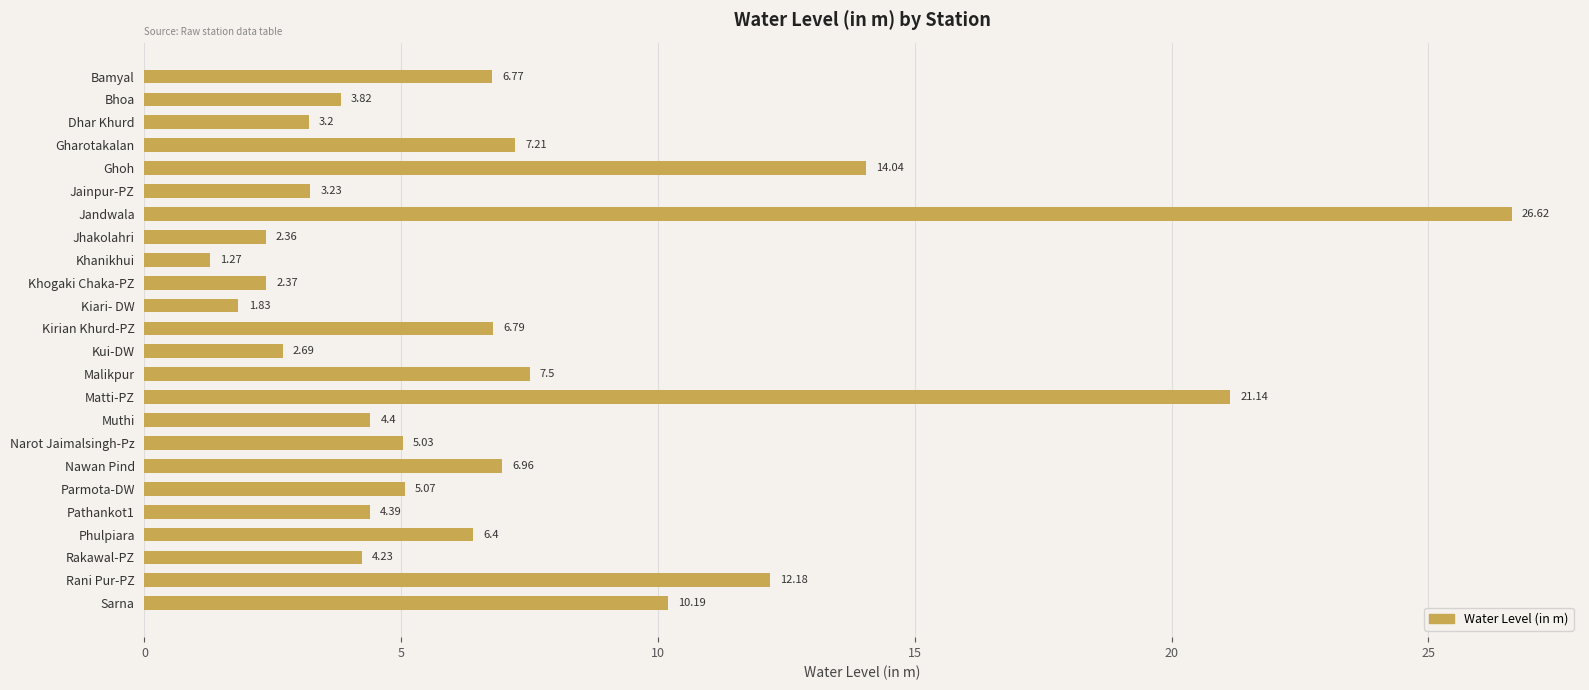

How many data points are above 5?

13